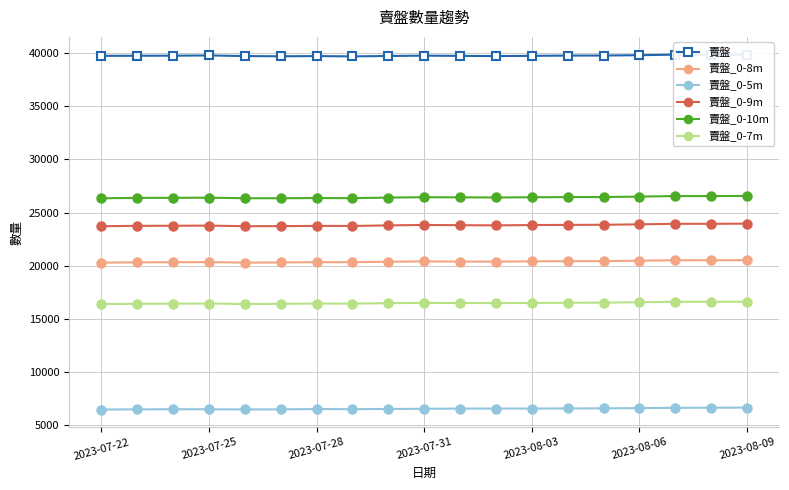

True or false: 賣盤_0-5m has a value of 10630 at 2023-08-03.

False